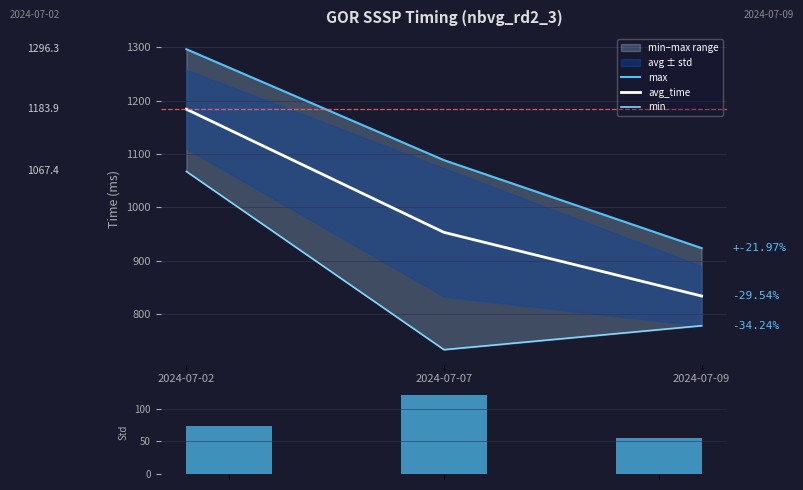

Is the value of avg_time at 2024-07-02 greater than the value of max at 2024-07-09?

Yes